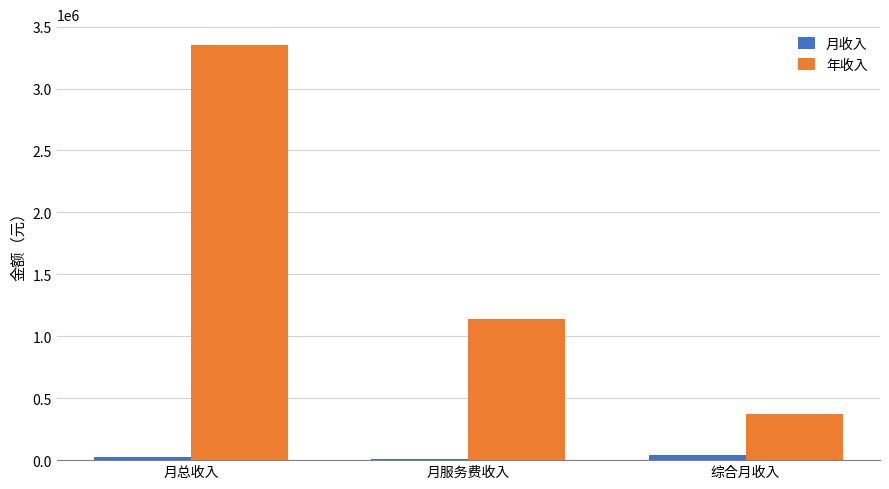

At which category is the sum across all series the highest?

月总收入